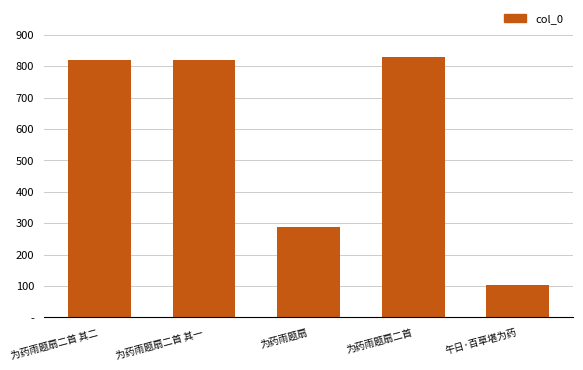

What is the label of the 3rd bar from the left?

为药雨题扇